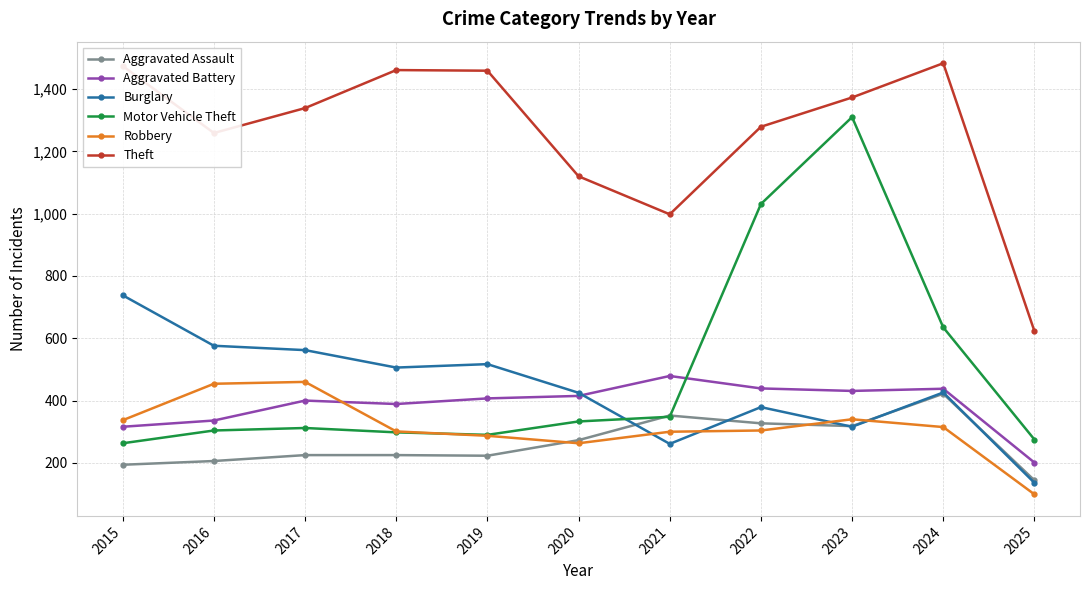

True or false: Aggravated Battery has more than 1 points higher than both neighbors.

True